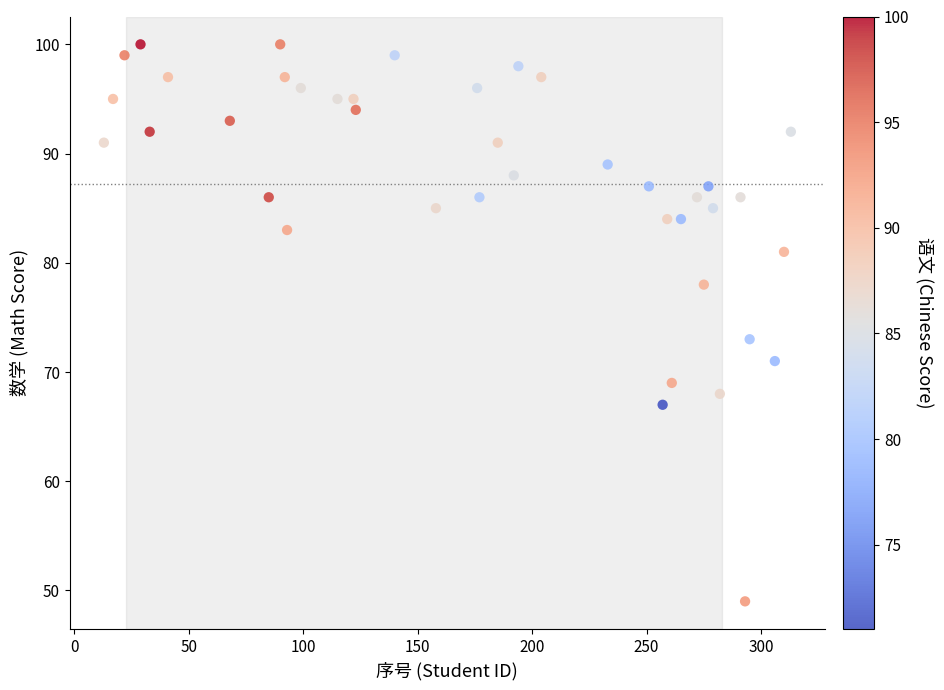

What is the range of X values (max minus min)?

300